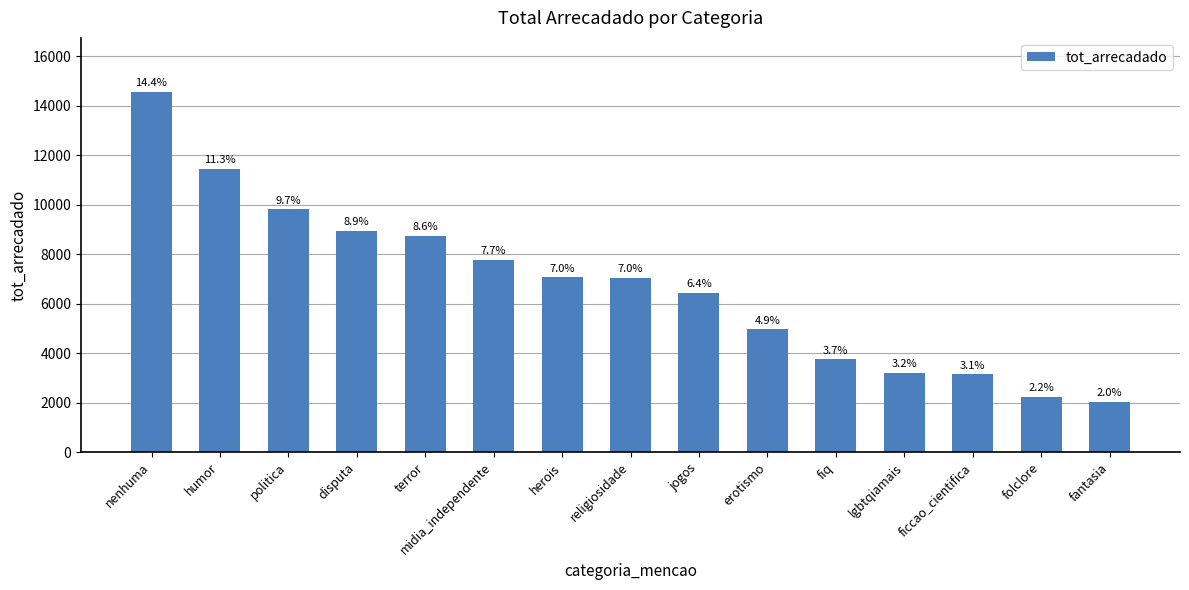

What is the label of the 2nd bar from the right?

folclore